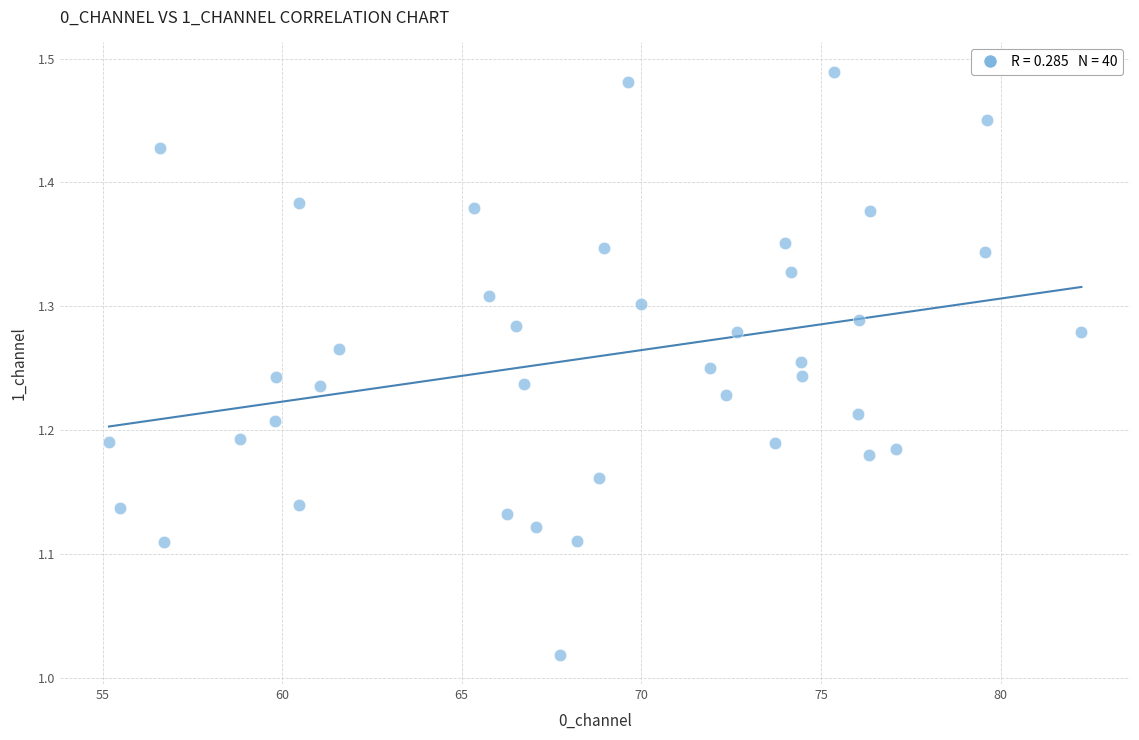

What is the range of Y values (max minus min)?

0.5